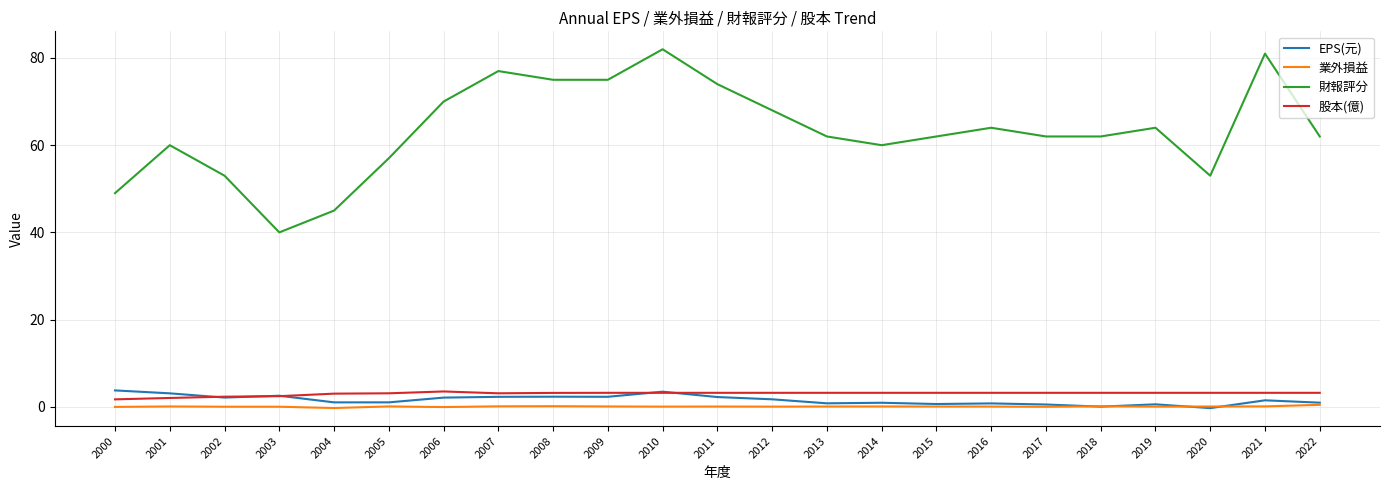

Which series has the largest range (max minus min)?

財報評分